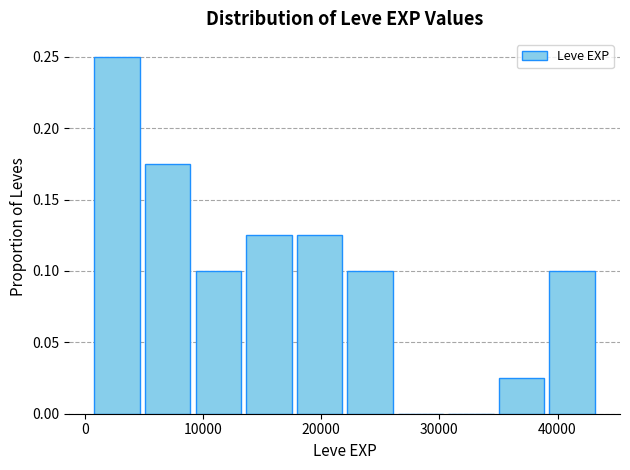

Reading left to right, transcribe this chart: for each bar, give the range it covers on the x-axis and its height. Neither the bar edges nor the heights are printed on the chart, so give them approximately, as read against the axes.

1000 to 5000: 0.250
5000 to 9000: 0.175
9000 to 14000: 0.100
14000 to 18000: 0.125
18000 to 22000: 0.125
22000 to 26000: 0.100
26000 to 31000: 0
31000 to 35000: 0
35000 to 39000: 0.025
39000 to 44000: 0.100